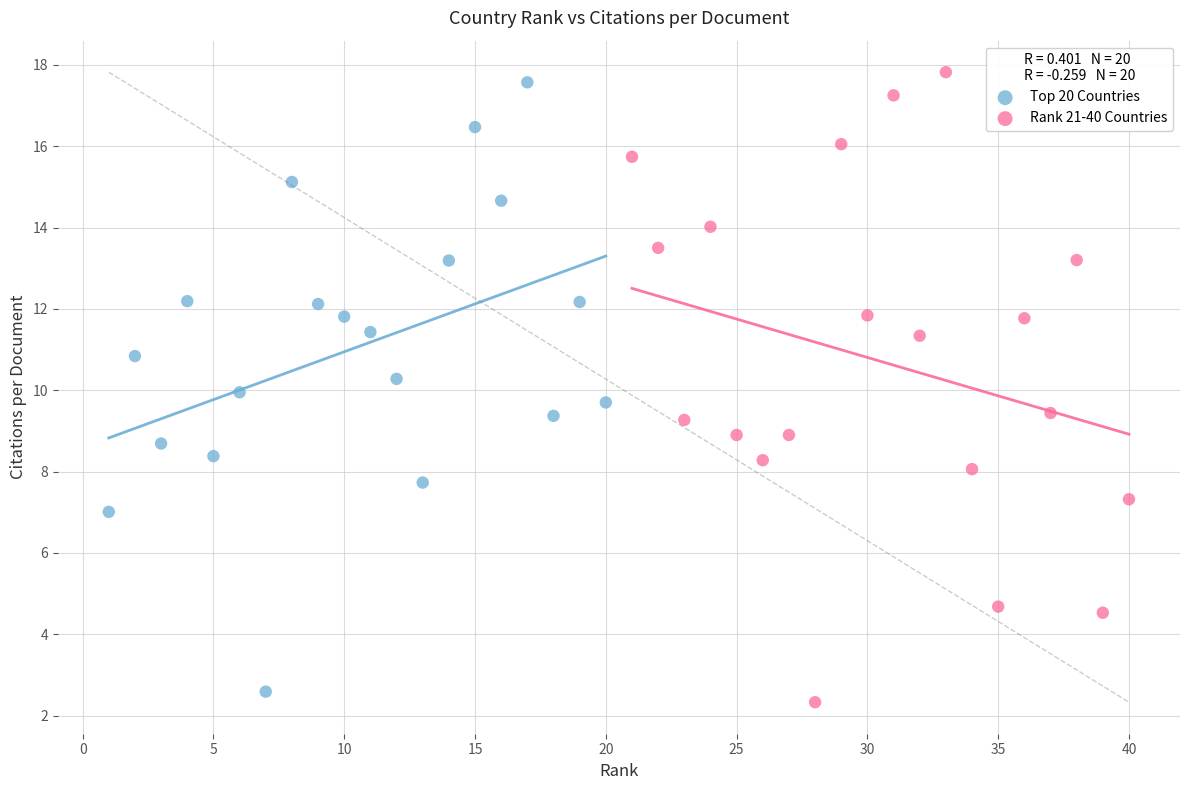

Which series has the largest Y range (max minus min)?

Rank 21-40 Countries